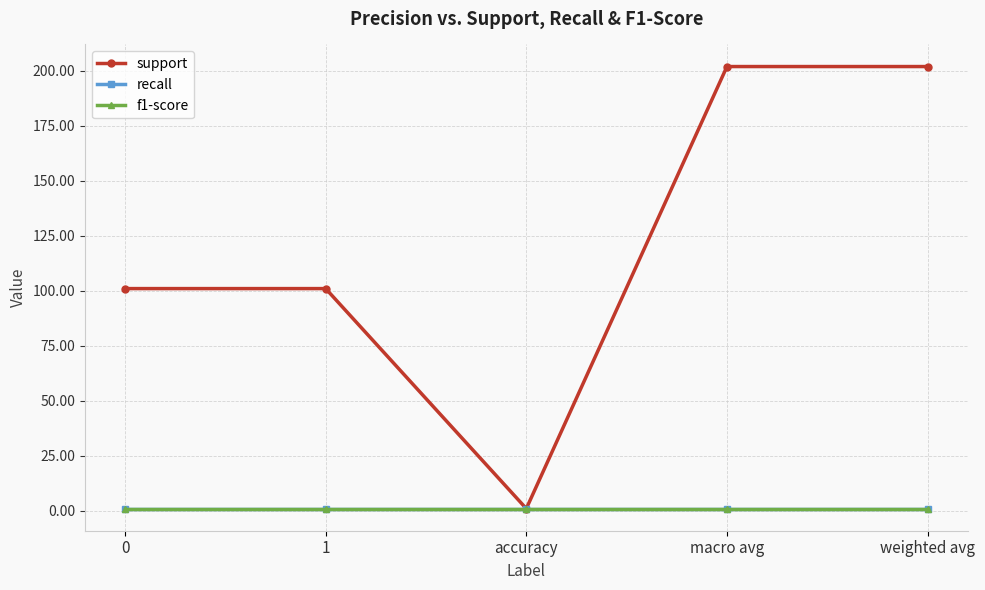

Is this an area chart (filled region under the line)?

No